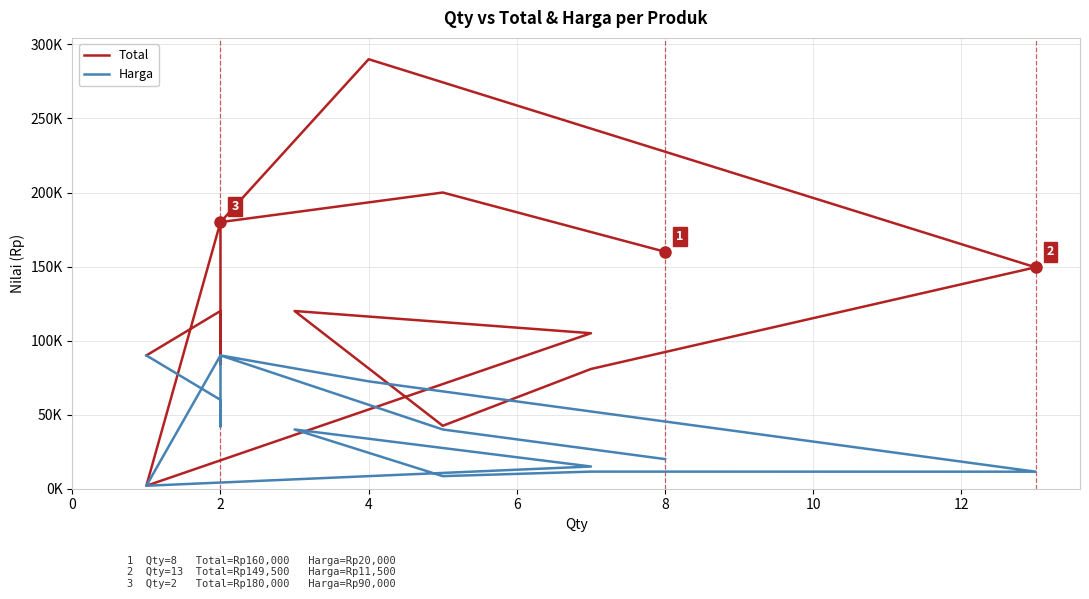

What is the highest value of the Harga series?

90000